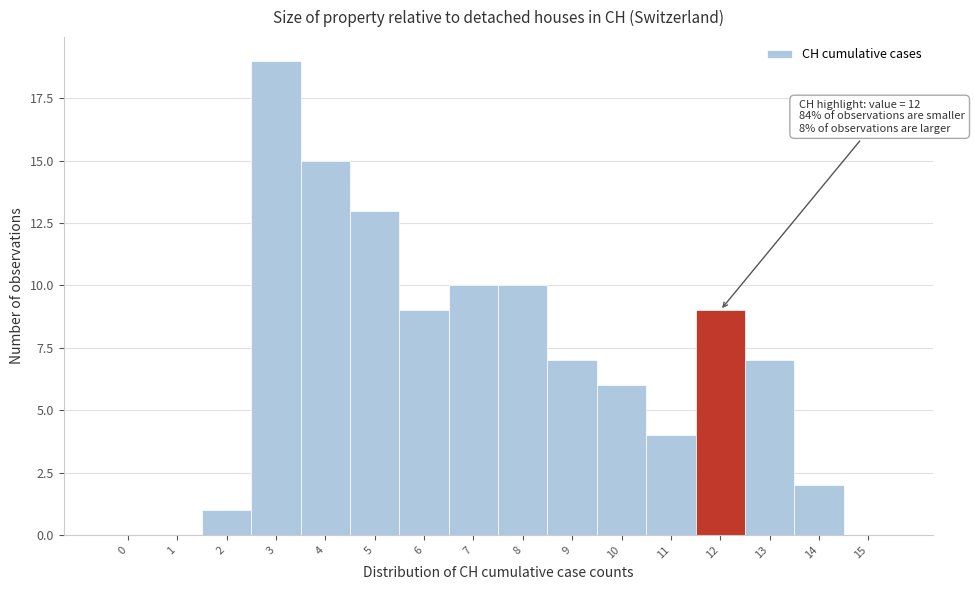

Reading left to right, transcribe all the data shown in this chart.

0=0	1=0	2=1	3=19	4=15	5=13	6=9	7=10	8=10	9=7	10=6	11=4	12=9	13=7	14=2	15=0